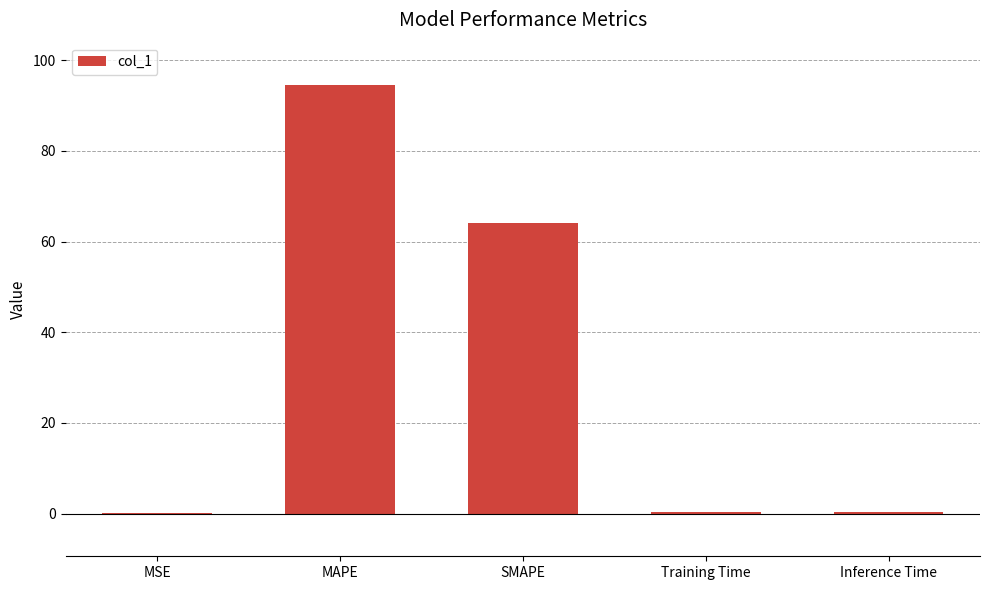

What is the difference between the values at Training Time and MAPE?

94.1